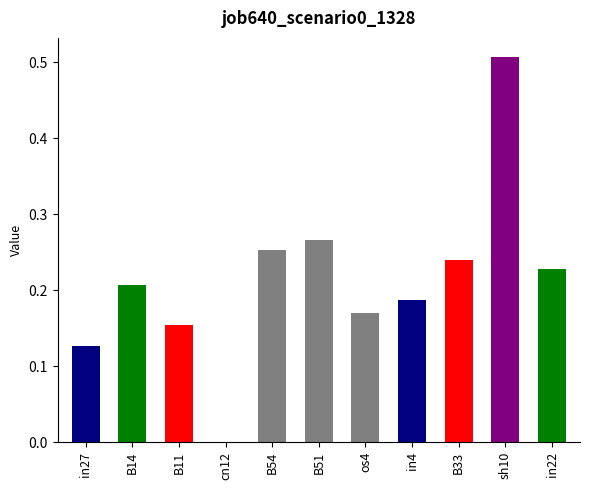

What is the sum of all values?

2.3